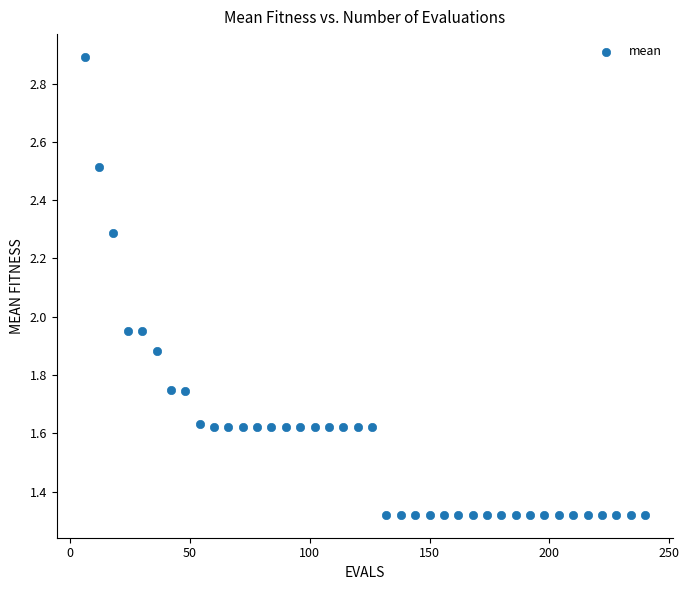

What is the range of X values (max minus min)?

234.0